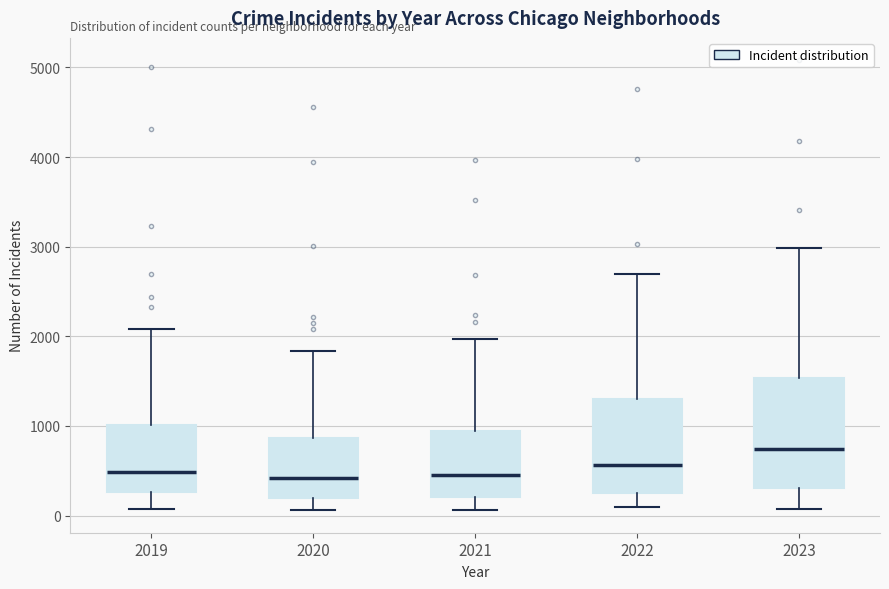

Reading left to right, transcribe this box plot: for each box, give where its median line is, the range the box spans, and where its two whiskers end, as read against the y-axis. The values are not printed on the chart, so give them approximately, as read against the axis.

2019: median 500, box 300 to 1000, whiskers 100 to 2100
2020: median 400, box 200 to 900, whiskers 100 to 1800
2021: median 500, box 200 to 900, whiskers 100 to 2000
2022: median 600, box 300 to 1300, whiskers 100 to 2700
2023: median 700, box 300 to 1500, whiskers 100 to 3000